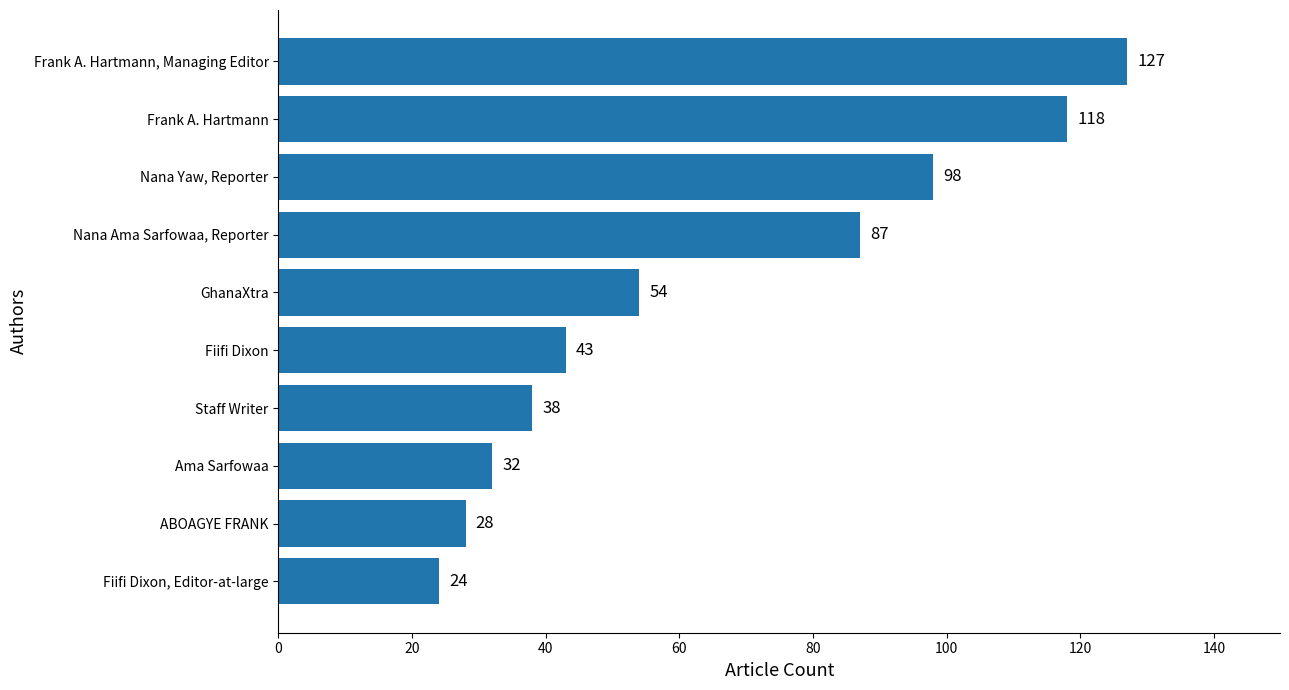

What is the maximum value shown in the chart?

127